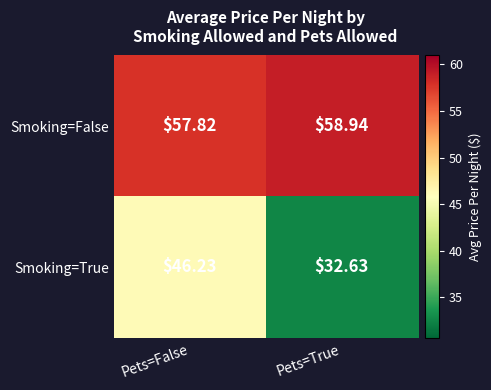

Which category has the highest value in the Smoking=True series?

Pets=False